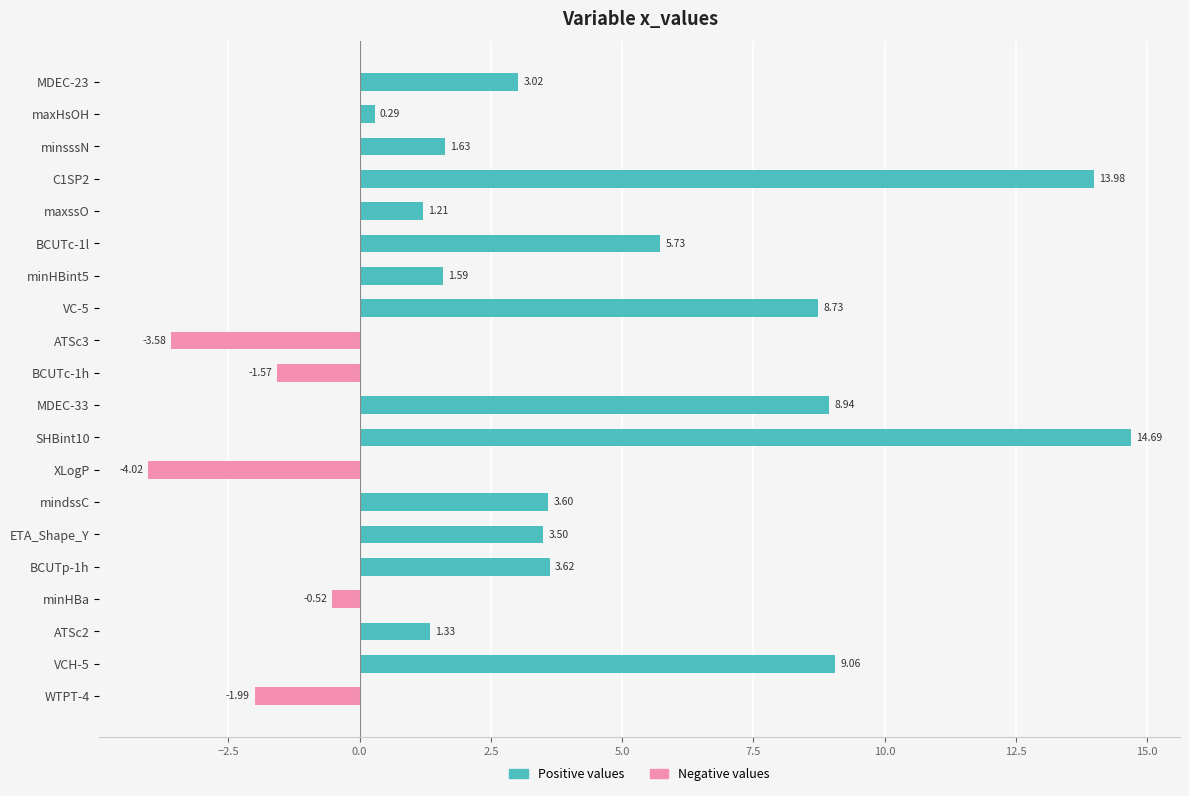

How many series are shown in this chart?

2